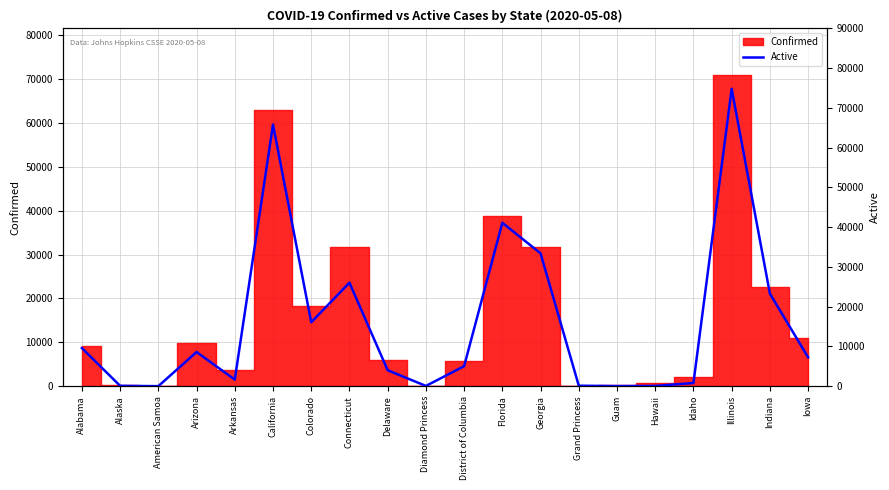

What is the sum of the values at Guam and American Samoa?

21